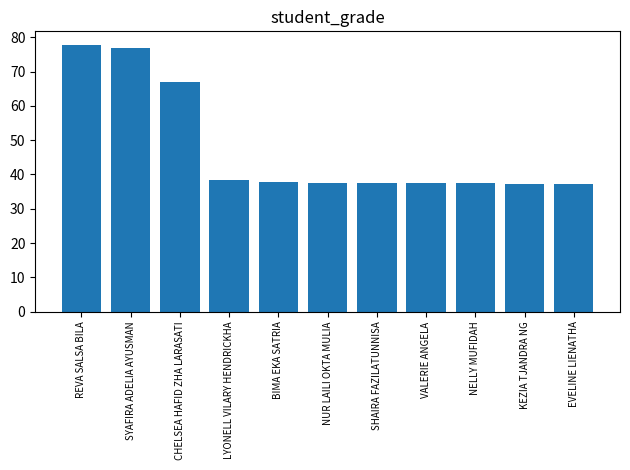

What is the sum of all values?

522.6